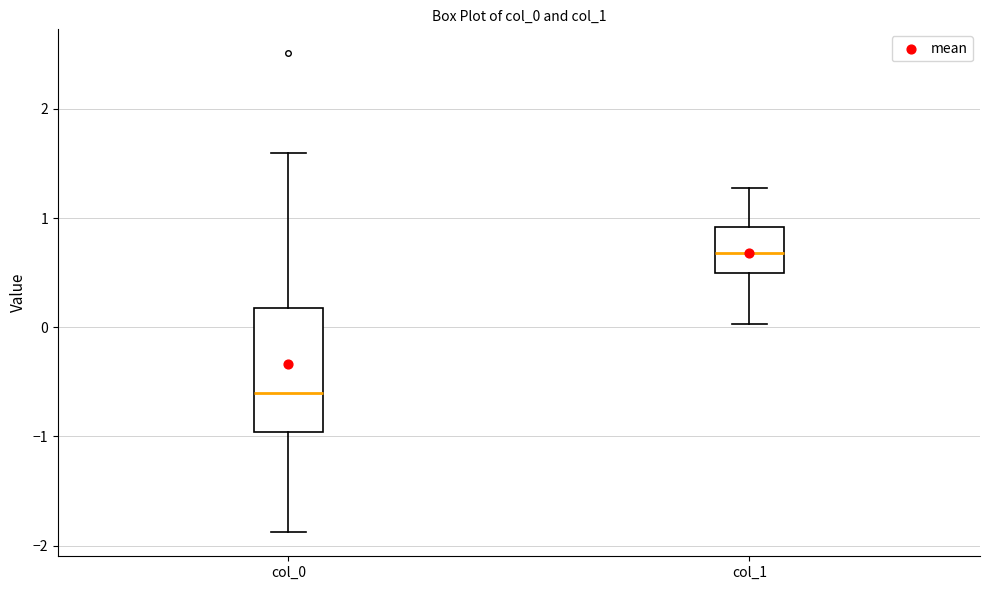

Which box is the tallest, from its lower edge to its upper edge?

col_0